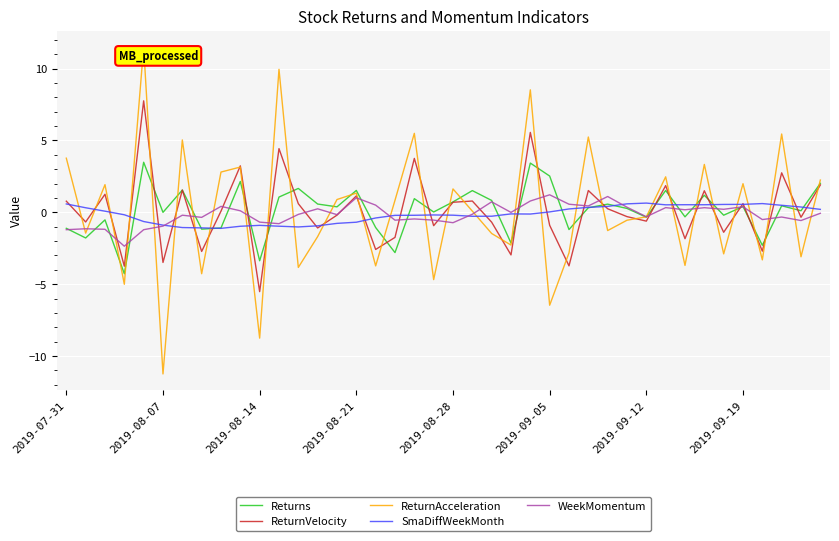

Which series has the largest range (max minus min)?

ReturnAcceleration